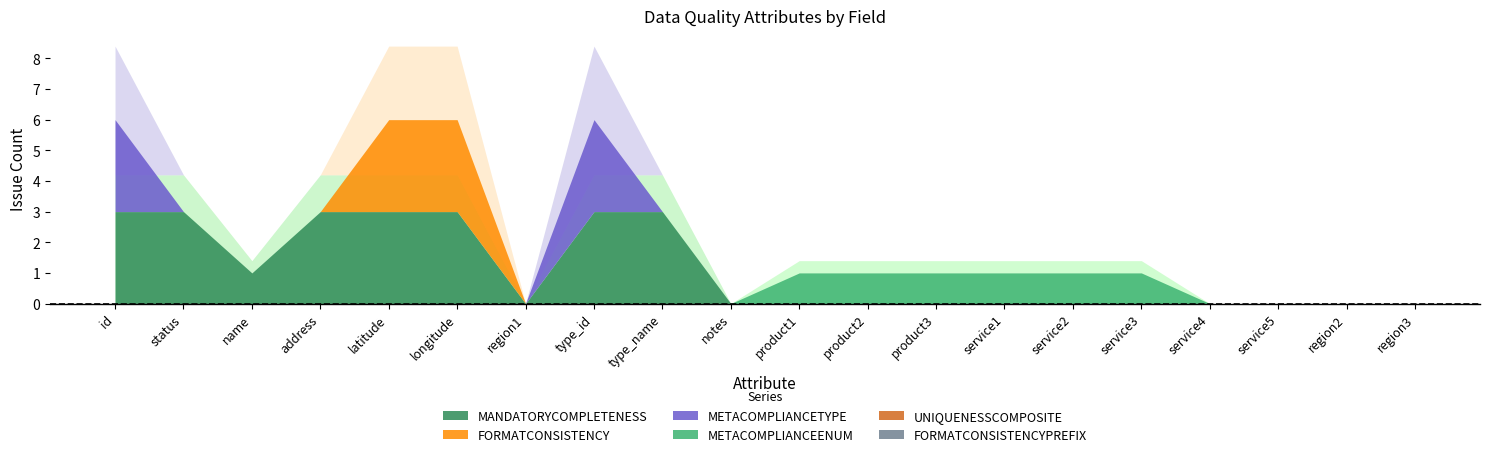

Does the chart display data point markers on the line(s)?

No